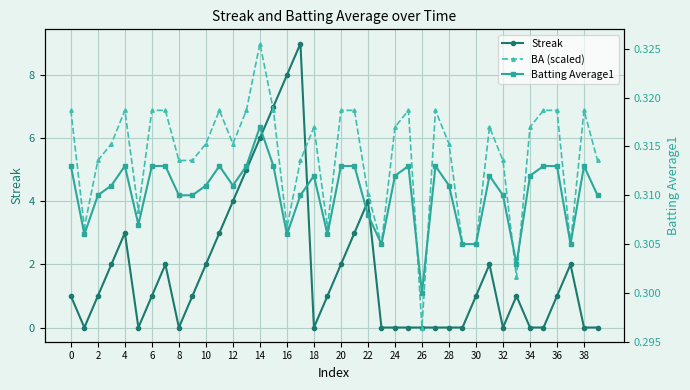

Rank the series by their average value, from lowest to highest.

Batting Average1, Streak, BA (scaled)